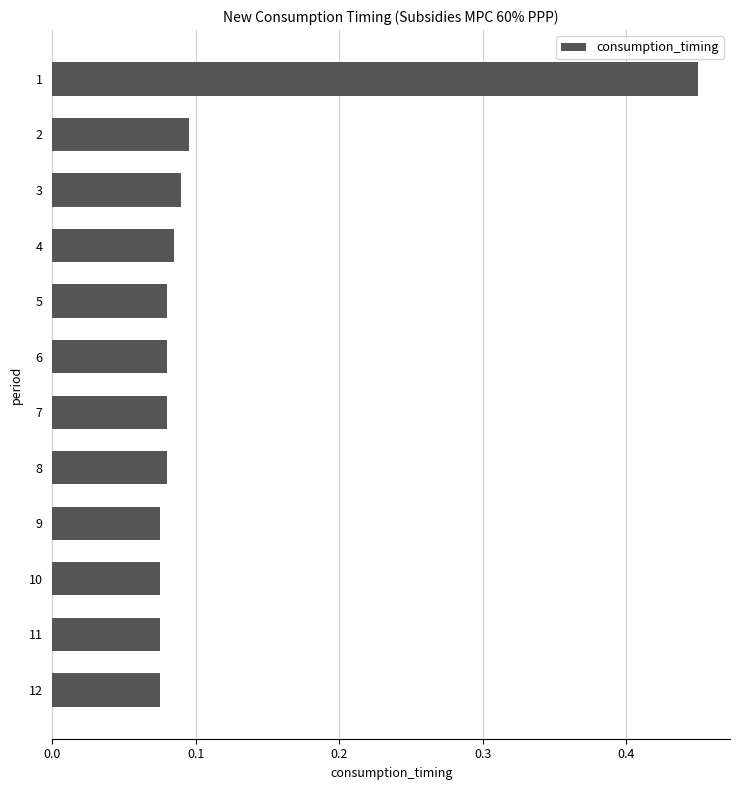

What is the difference between the maximum and minimum values?

0.4